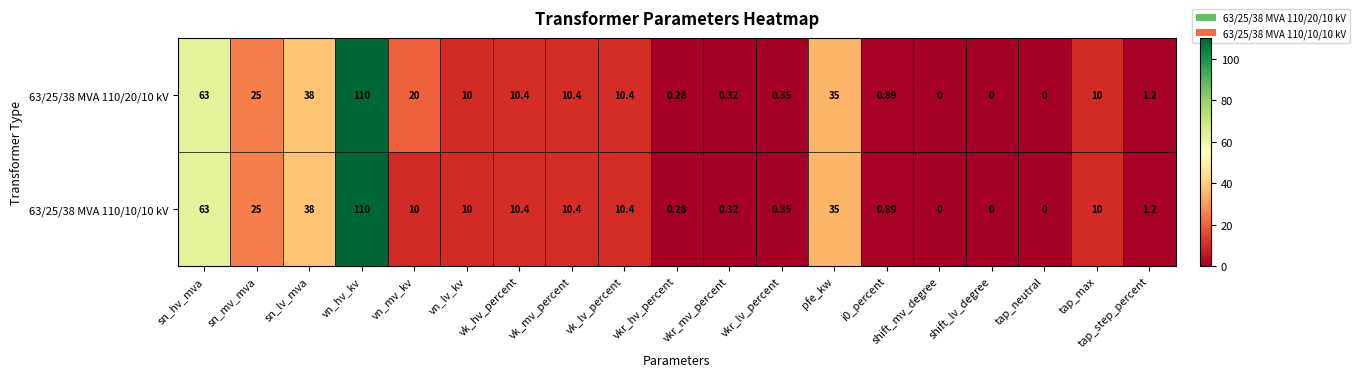

How many series are shown in this chart?

2